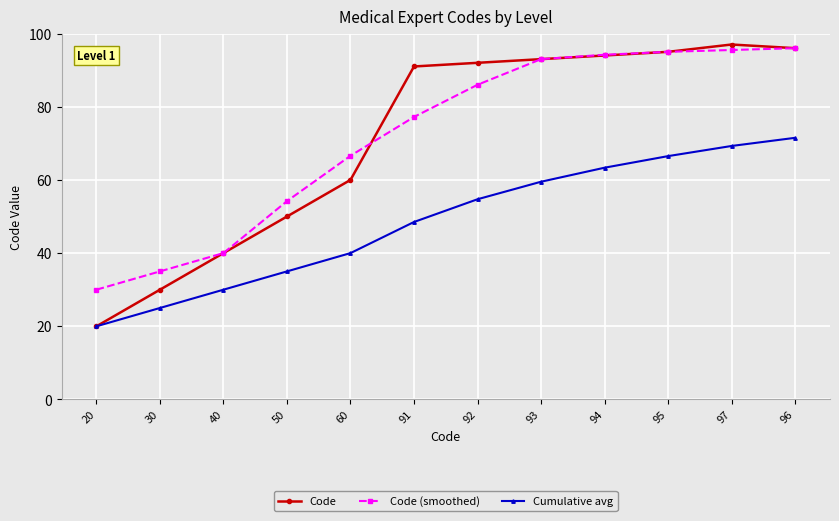

Read the Code value at 94.

94.0